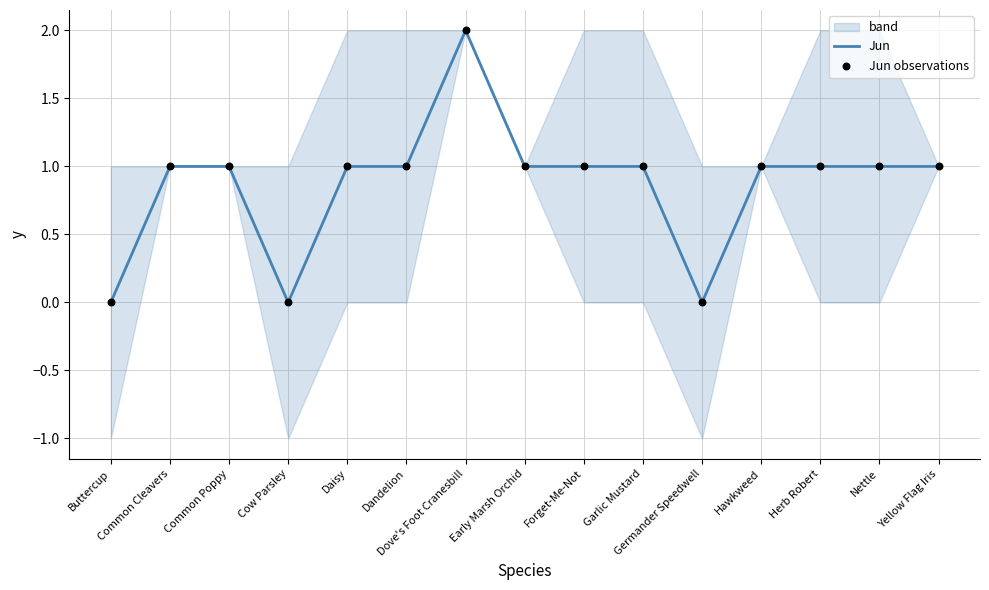

What are all the series names shown in the legend?

Jun, Jun observations